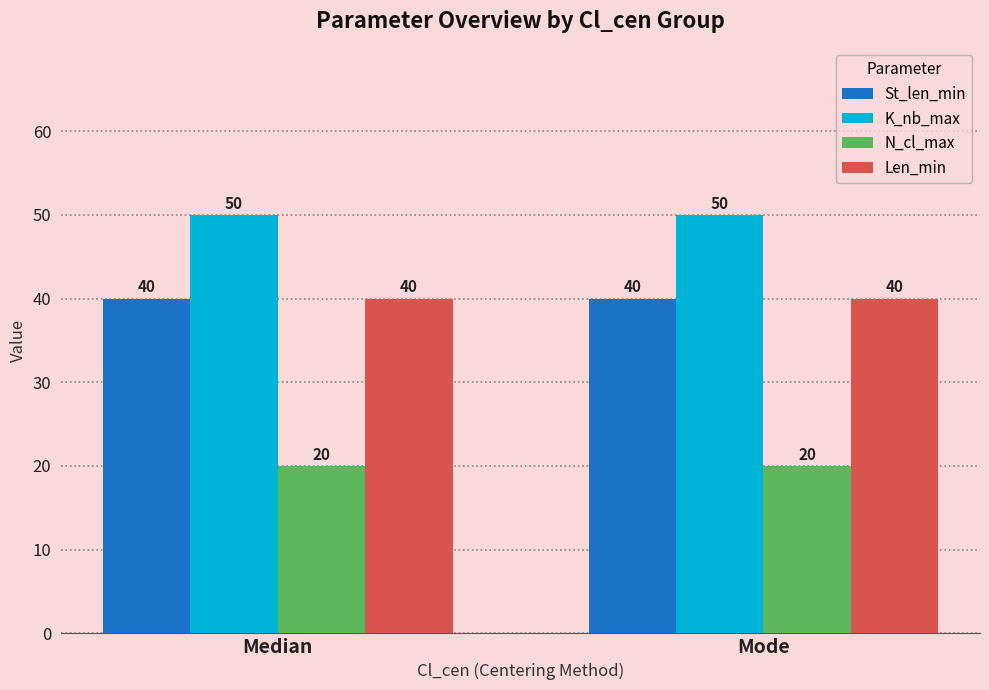

What is the difference between the highest and lowest values at Median?

30